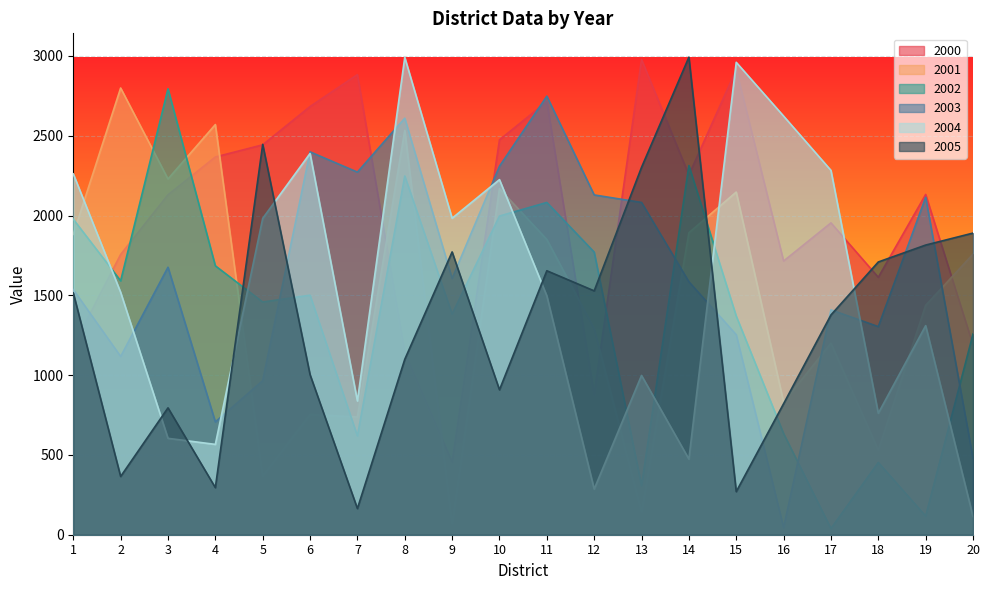

What is the sum of all 2000 values?

39854